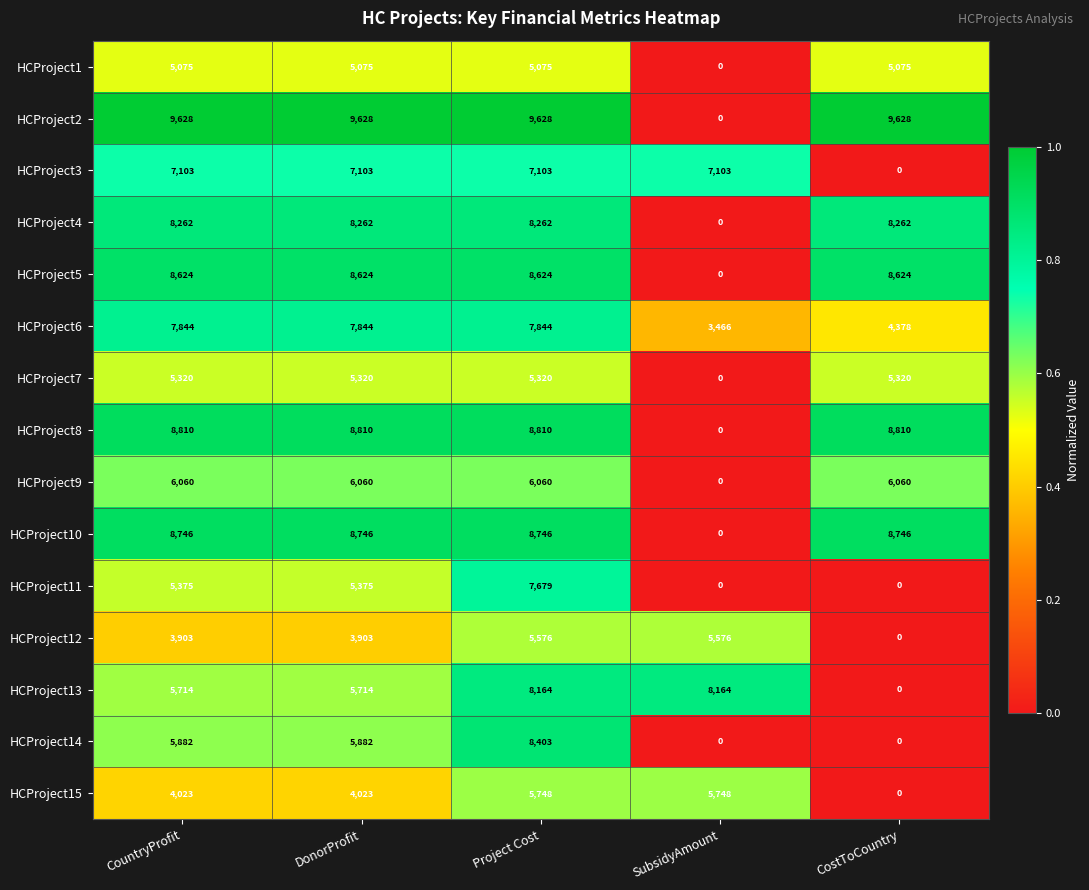

How many HCProject14 values are between 0 and 5882?

4